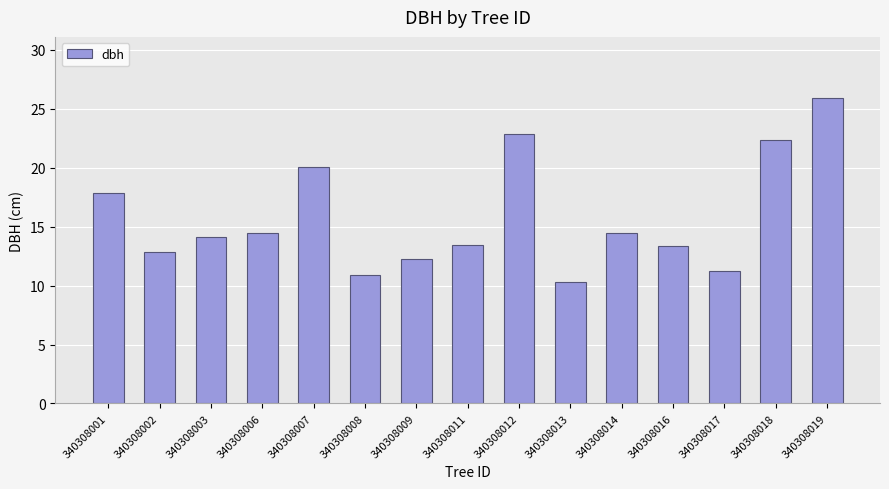

Read the value at 340308016.

13.4